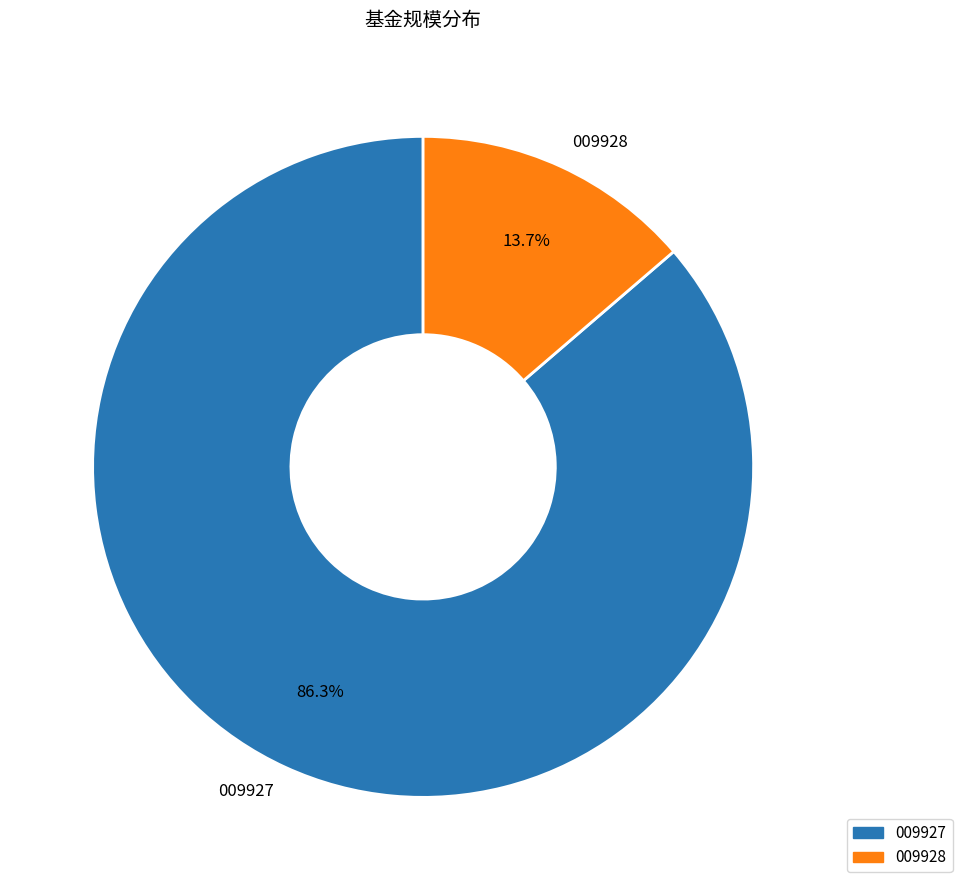

Between 009927 and 009928, which is larger?

009927